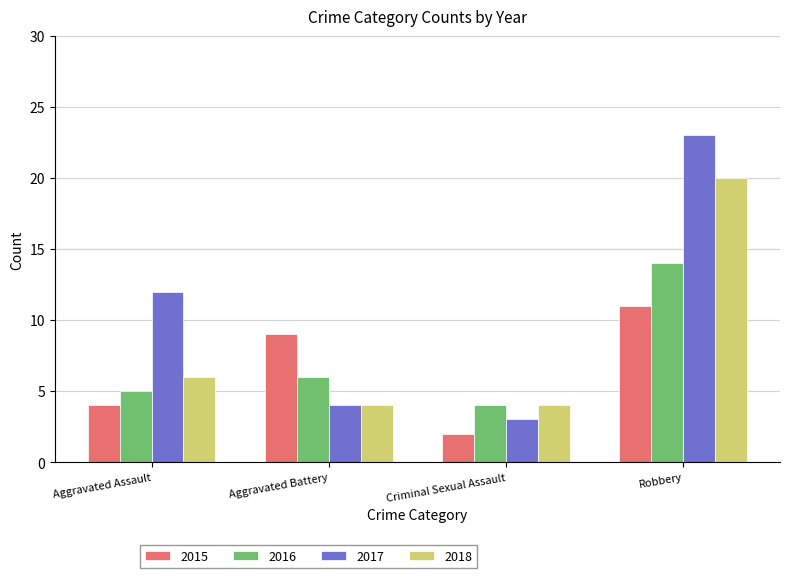

Reading right to left, list all the values displayed in this chart.

2015: 11	2	9	4
2016: 14	4	6	5
2017: 23	3	4	12
2018: 20	4	4	6